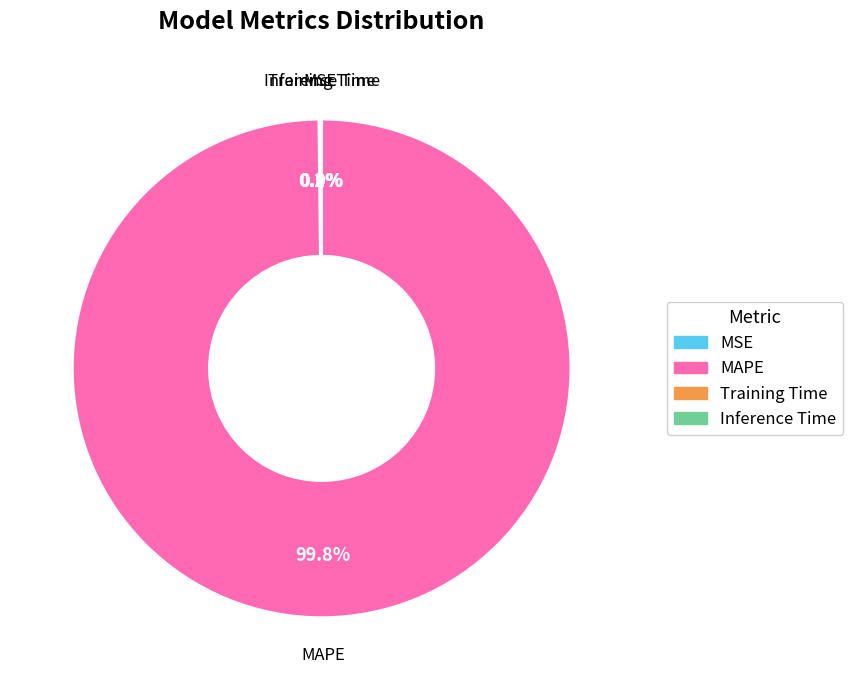

Does any single category account for the majority?

Yes